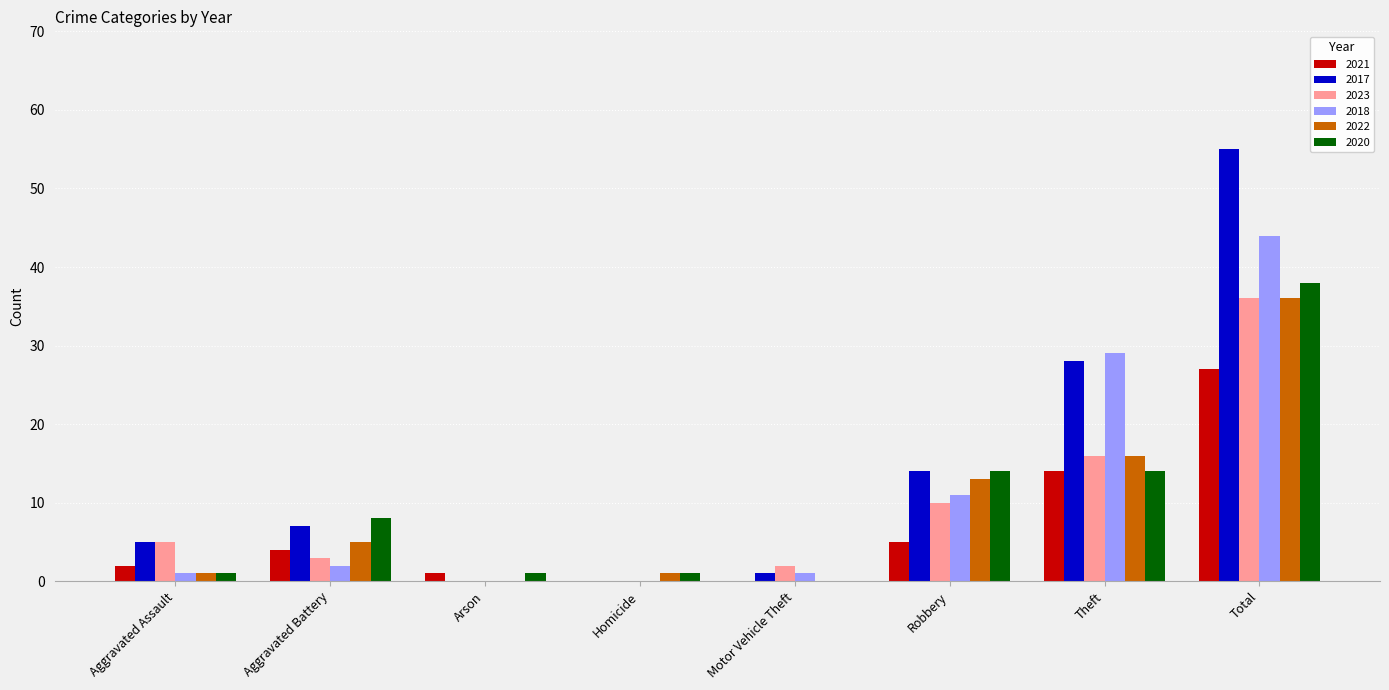

What is the total value across all series at Theft?

117